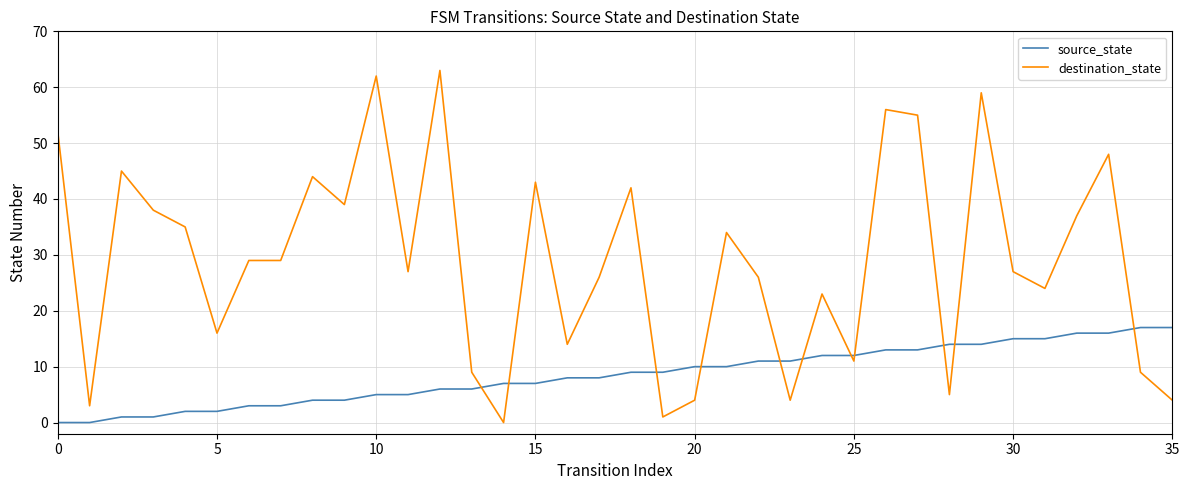

Which series has the widest spread of values?

destination_state